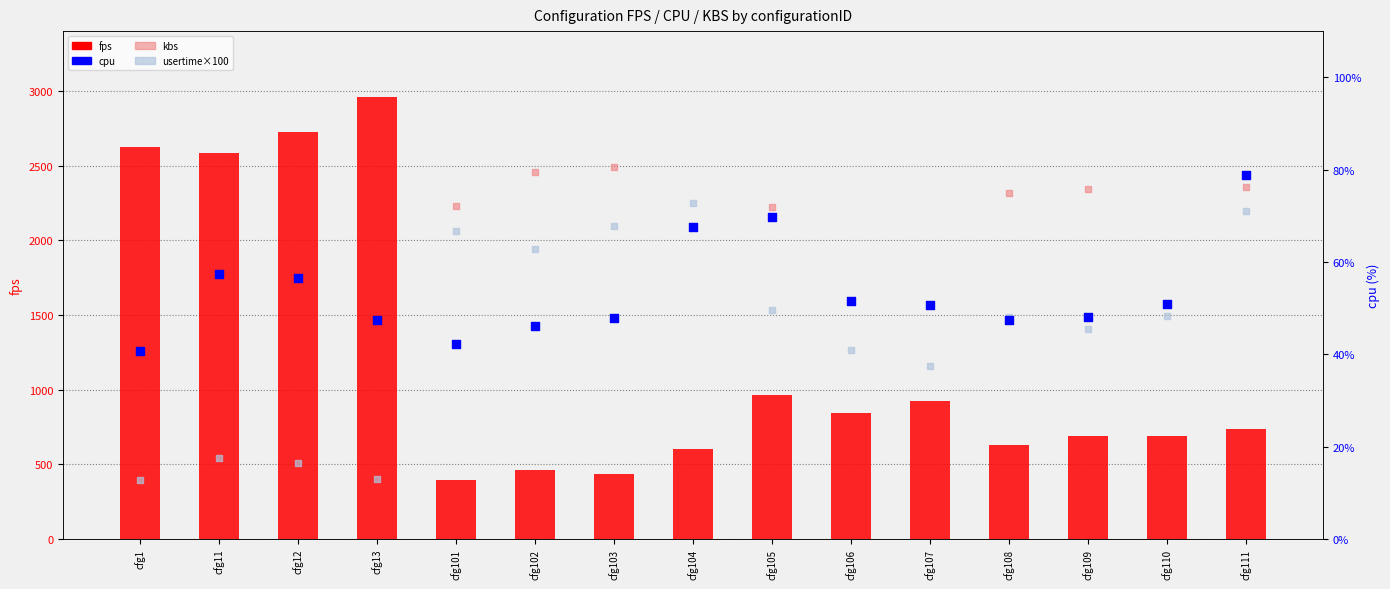

Is the value of cpu at cfg102 greater than the value of usertime×100 at cfg104?

No